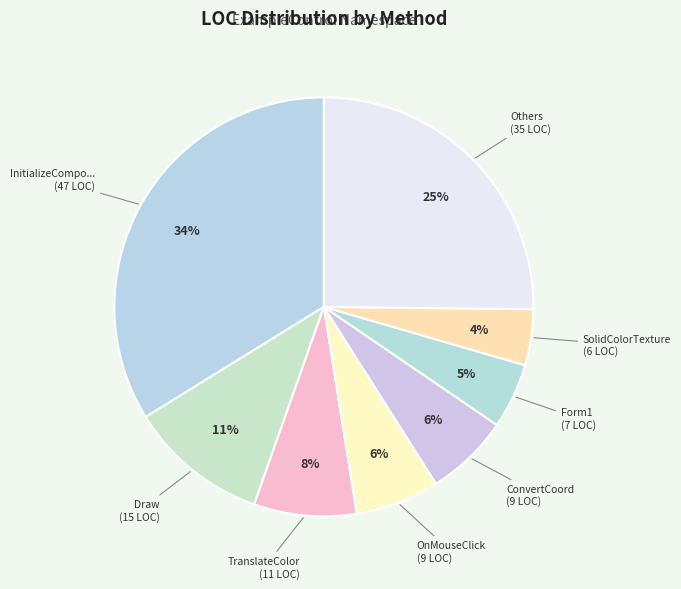

Does any single category account for the majority?

No